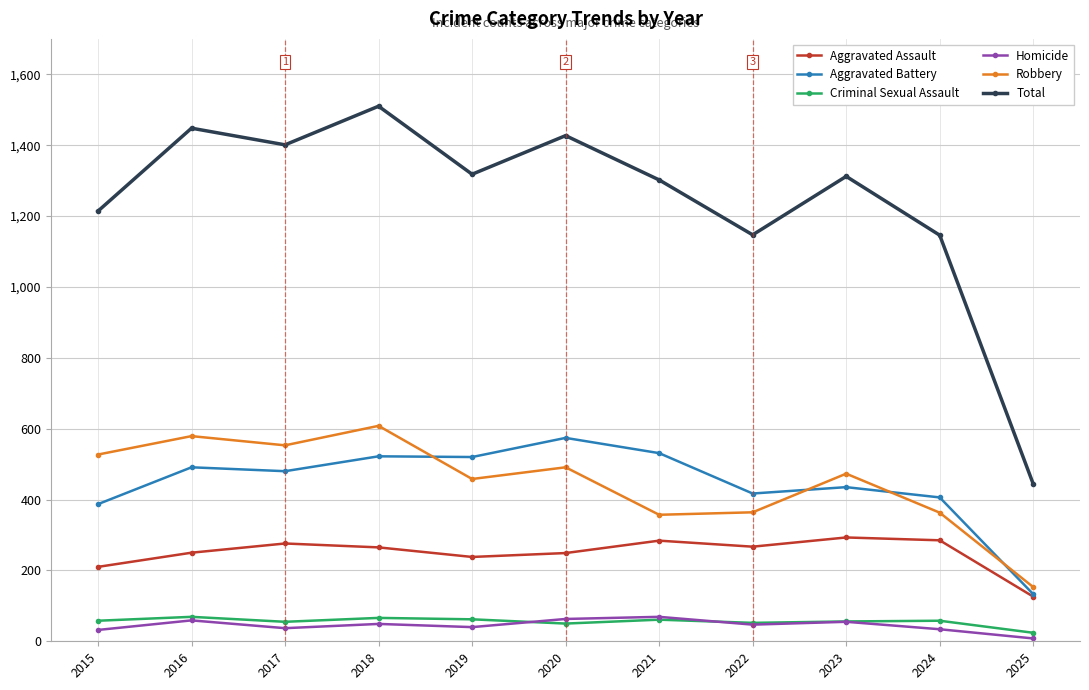

Where is the first local minimum for Total?

2017